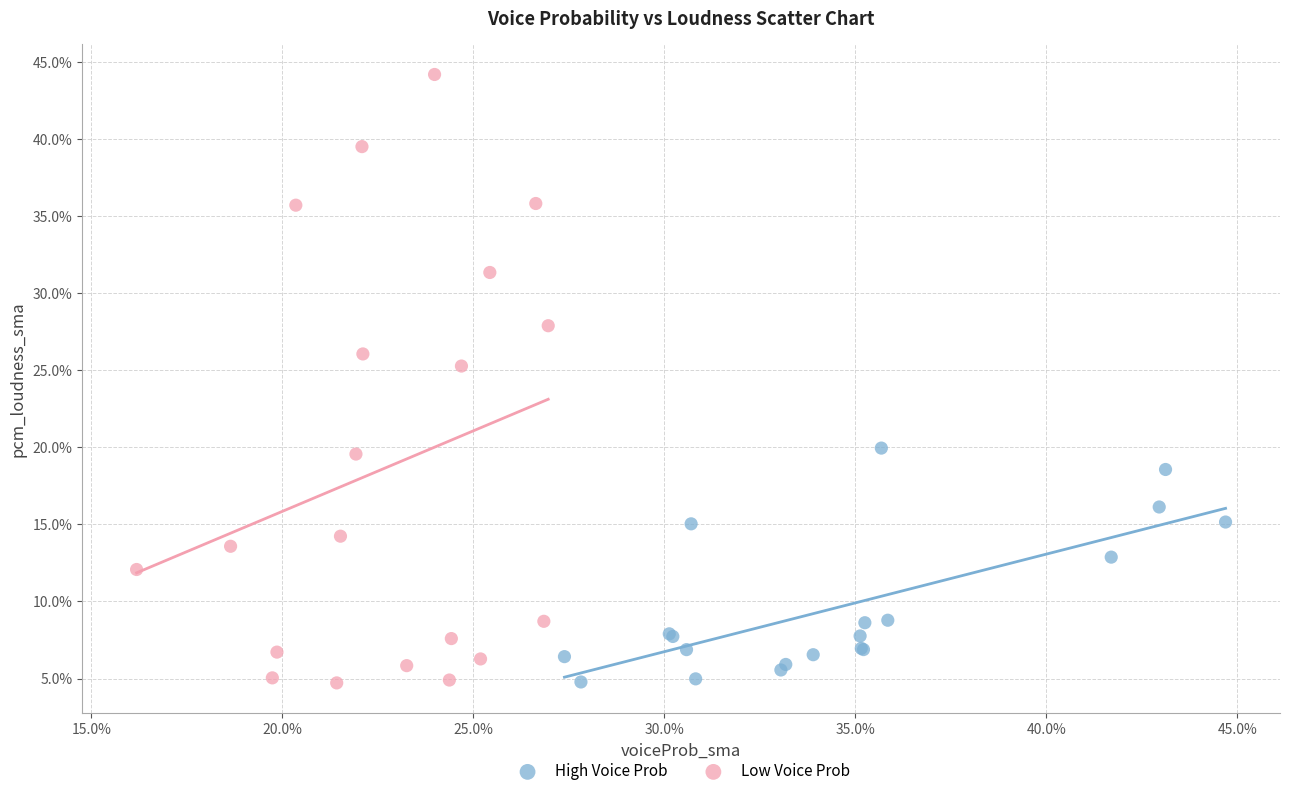

What are all the series names shown in the legend?

High Voice Prob, Low Voice Prob